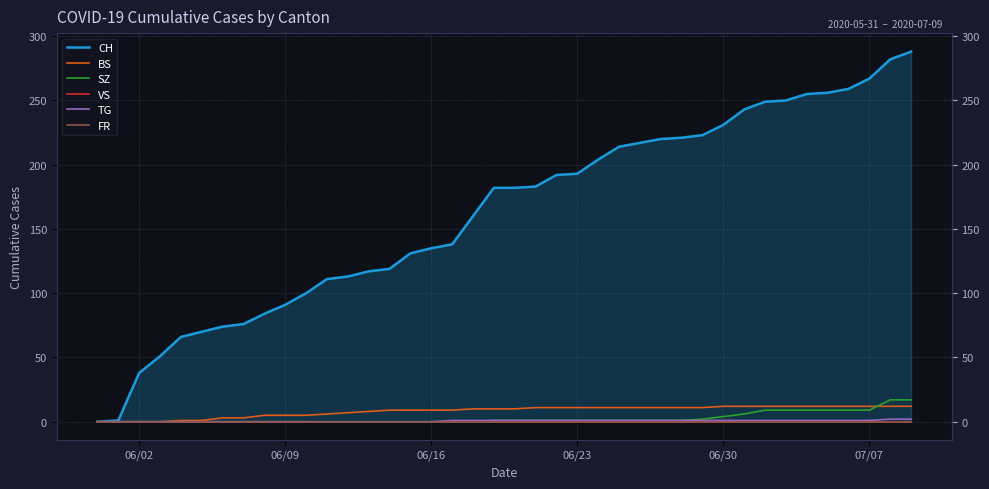

True or false: VS and TG intersect in this chart.

False